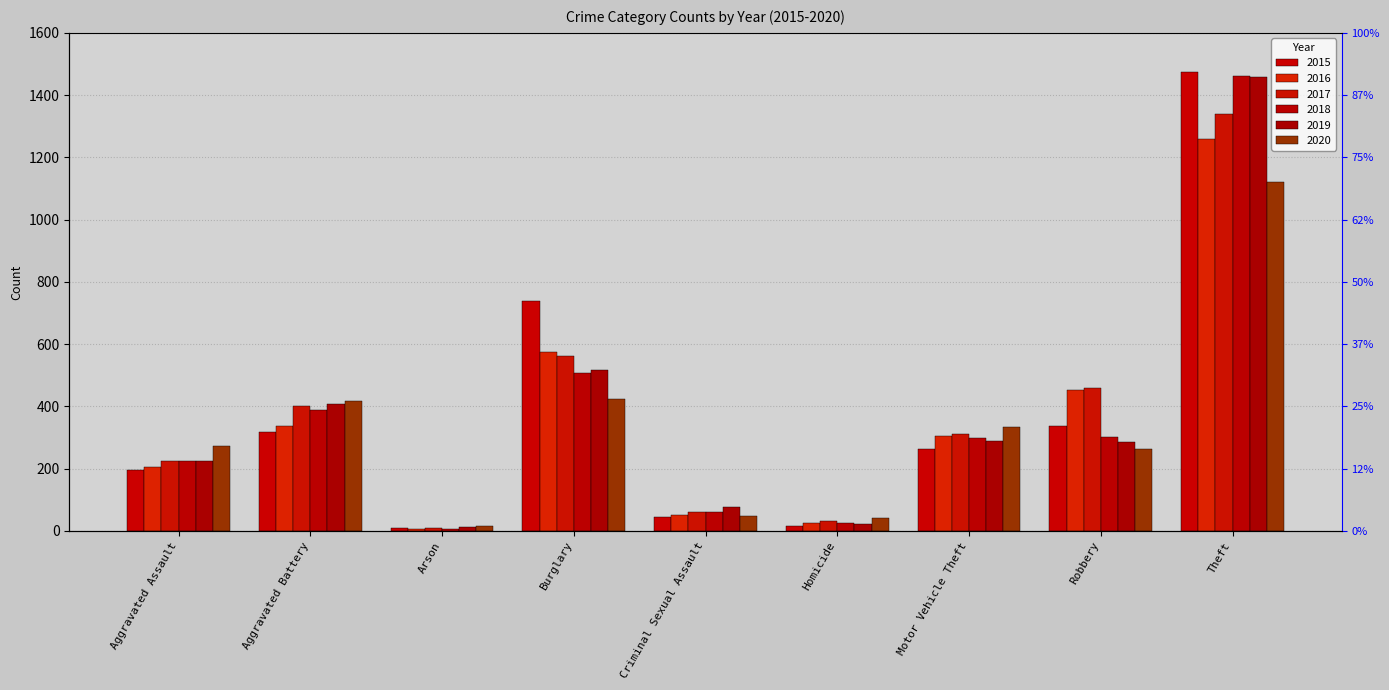

How many values in the 2015 series are below 263?

4